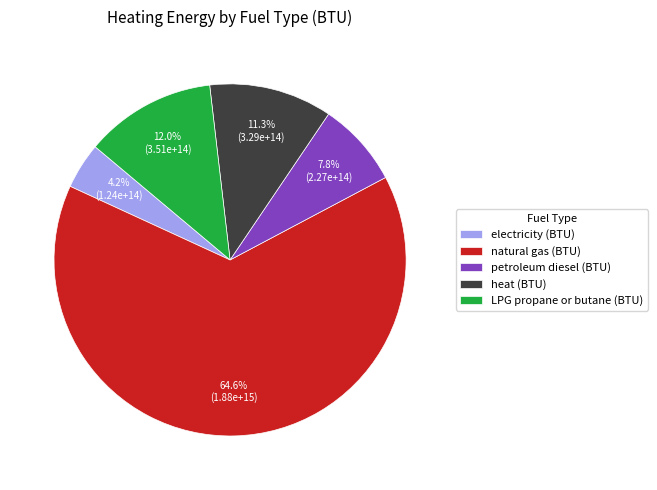

To the nearest percent, what percentage of the pie is petroleum diesel (BTU)?

8%